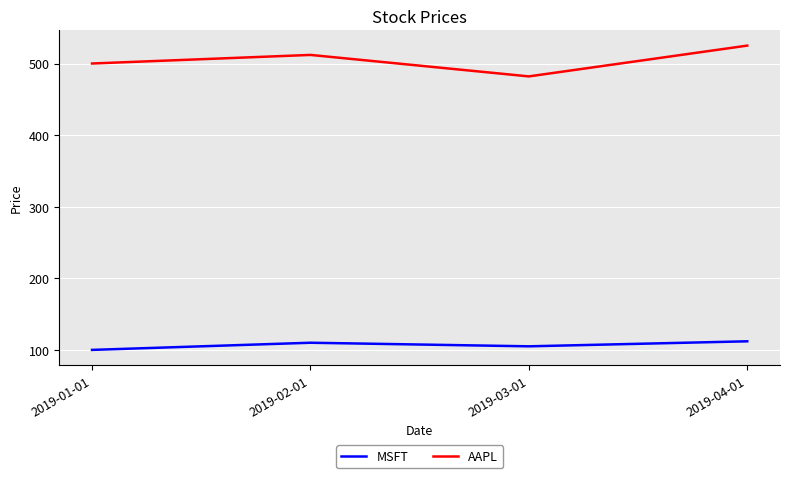

What is the total value across all series at 2019-03-01?

587